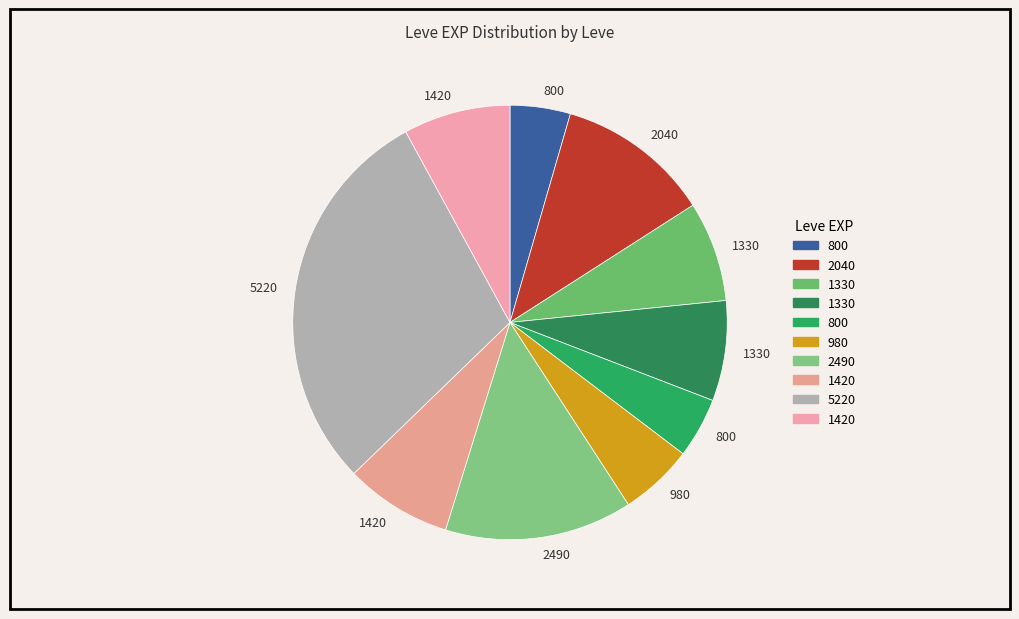

Count the number of slices in the pie.

10